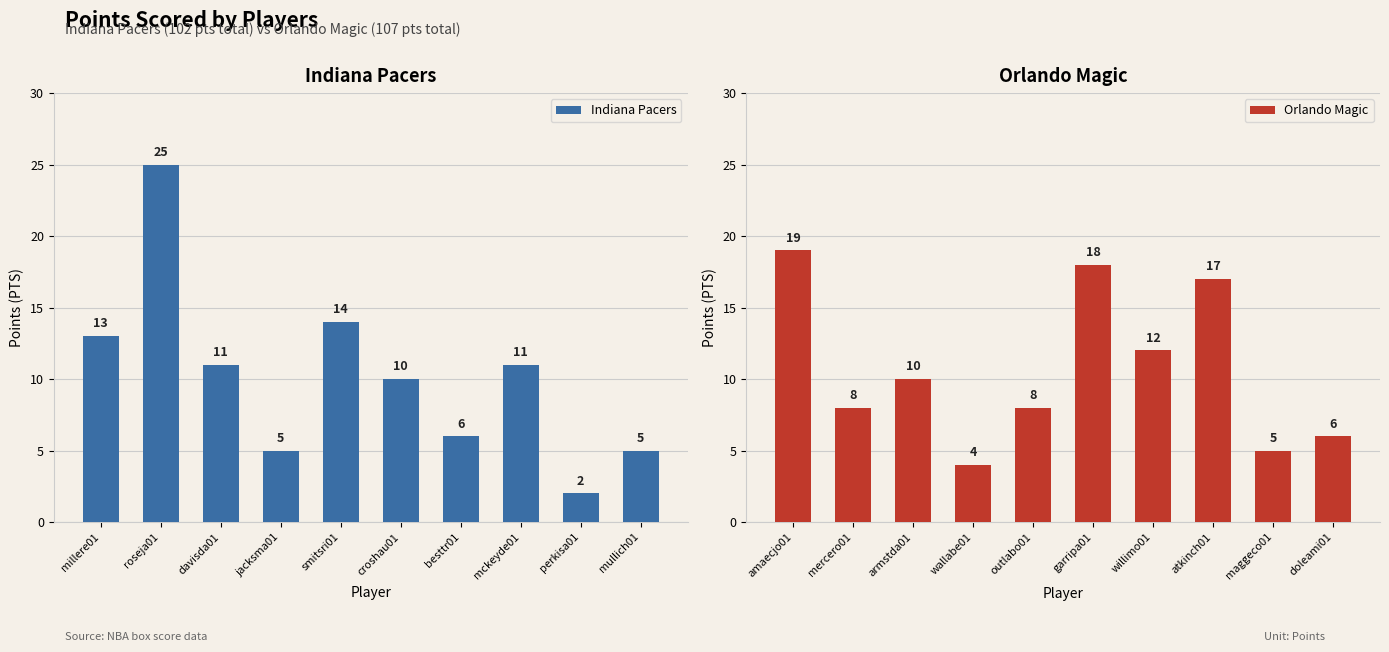

What is the approximate value of Orlando Magic at outlabo01?

8